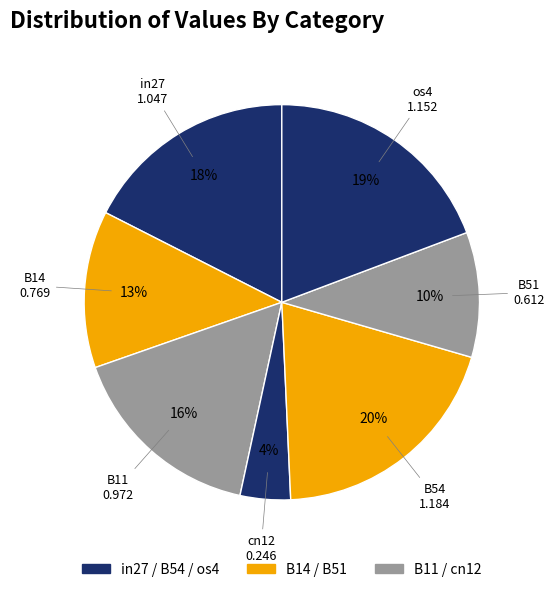

How many segments does this pie chart have?

7